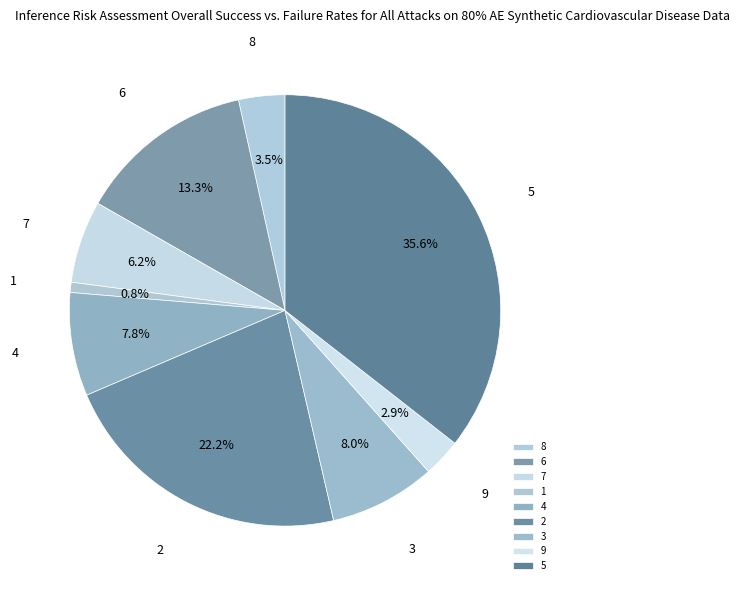

Is the sum of 2 and 5 greater than half?

Yes